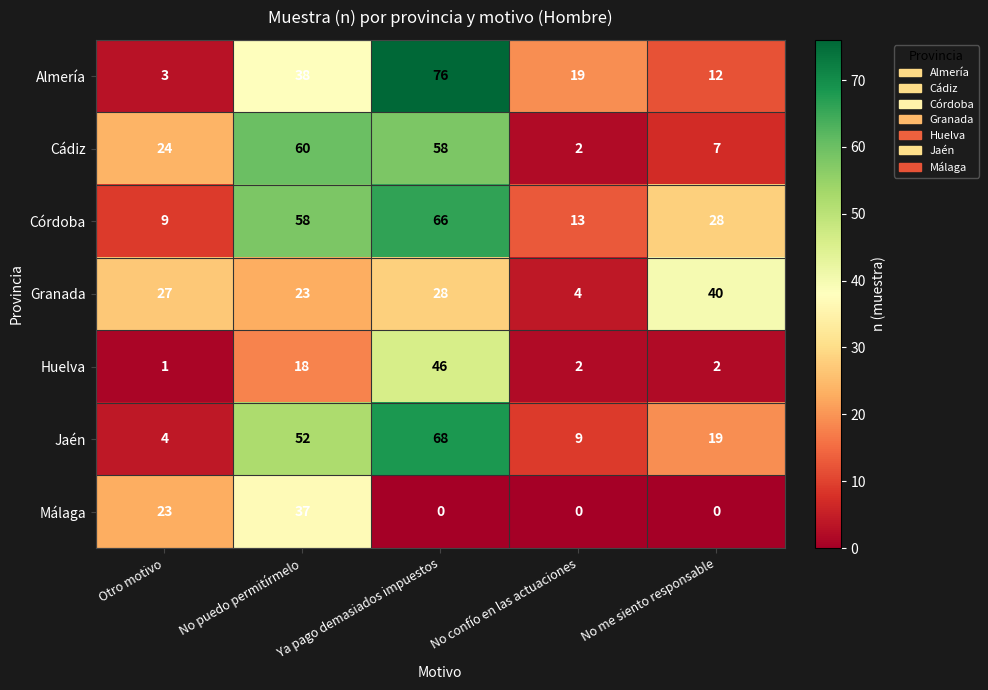

True or false: Jaén has a value of 43 at Ya pago demasiados impuestos.

False